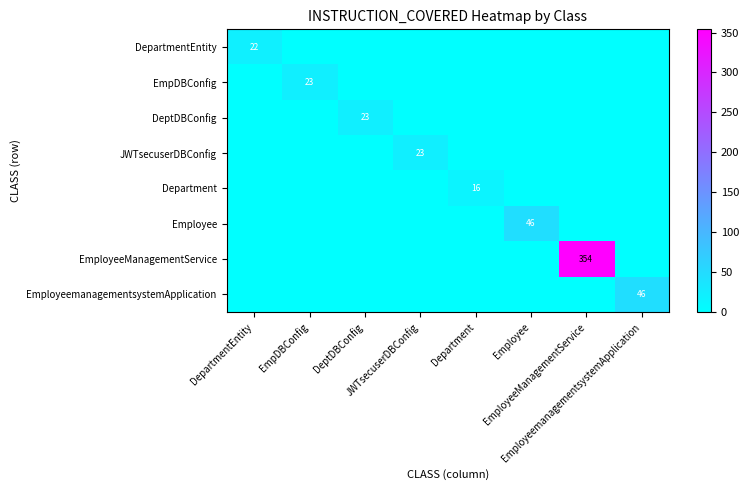

Rank the series by their maximum value, from lowest to highest.

Department, DepartmentEntity, EmpDBConfig, DeptDBConfig, JWTsecuserDBConfig, Employee, EmployeemanagementsystemApplication, EmployeeManagementService